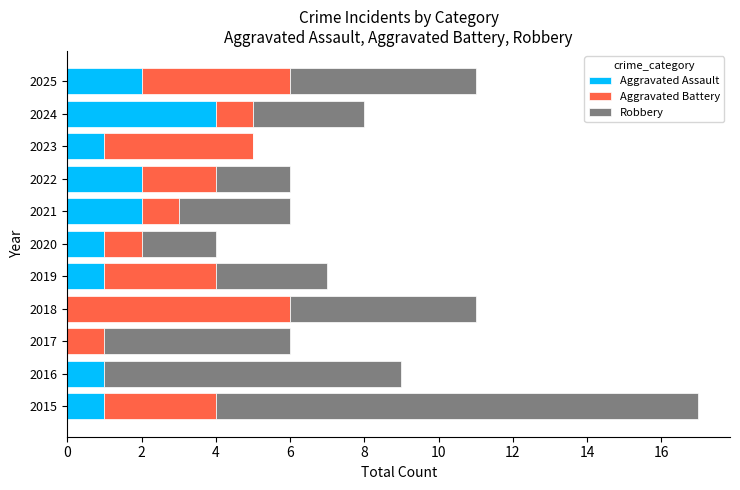

At which category is the sum across all series the highest?

2015